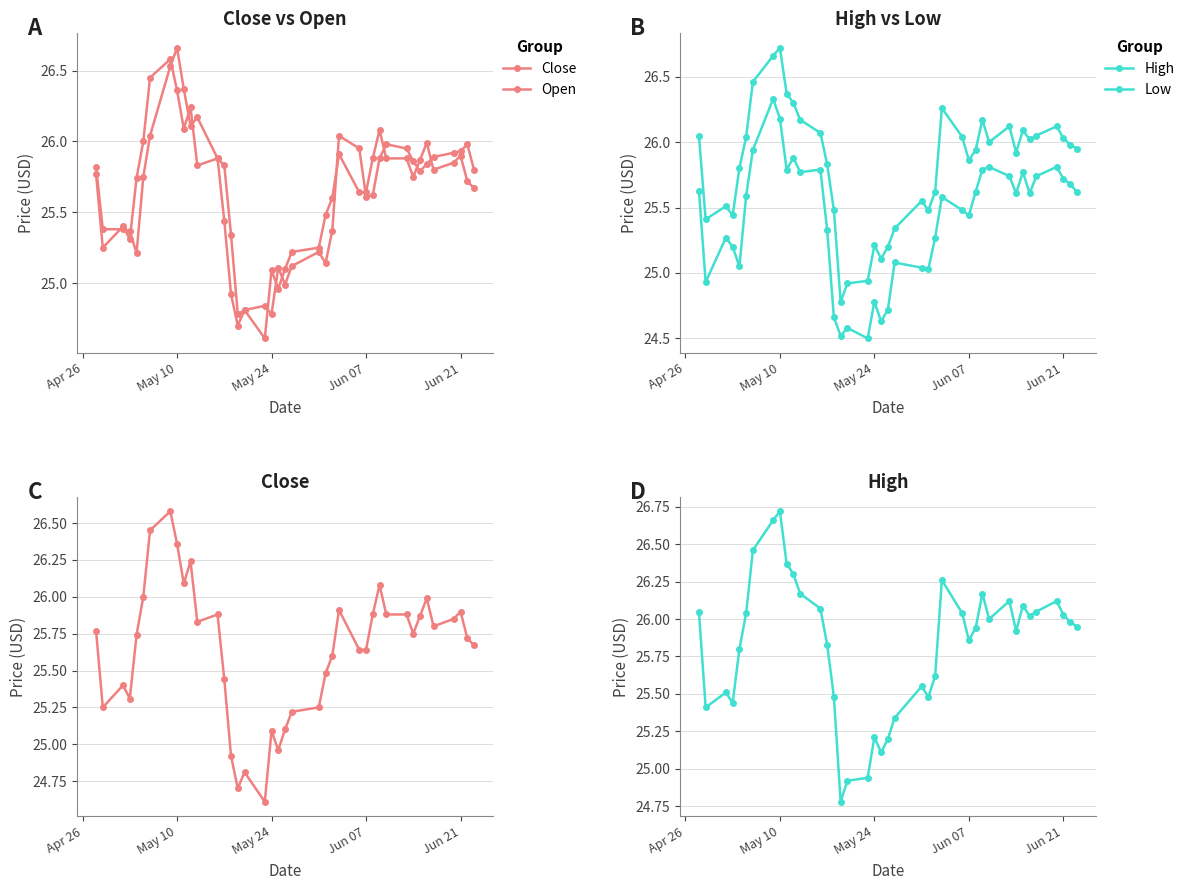

Which series has the largest total across all categories?

High